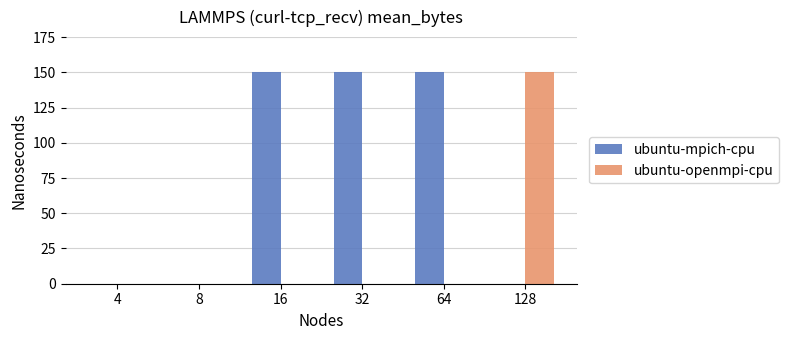

How many groups of bars are there?

6